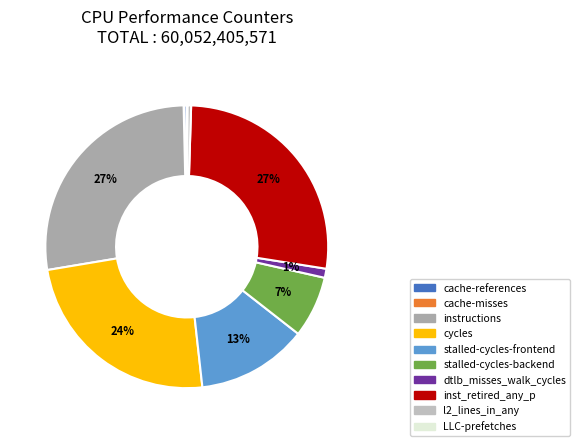

To the nearest percent, what percentage of the pie is cycles?

24%